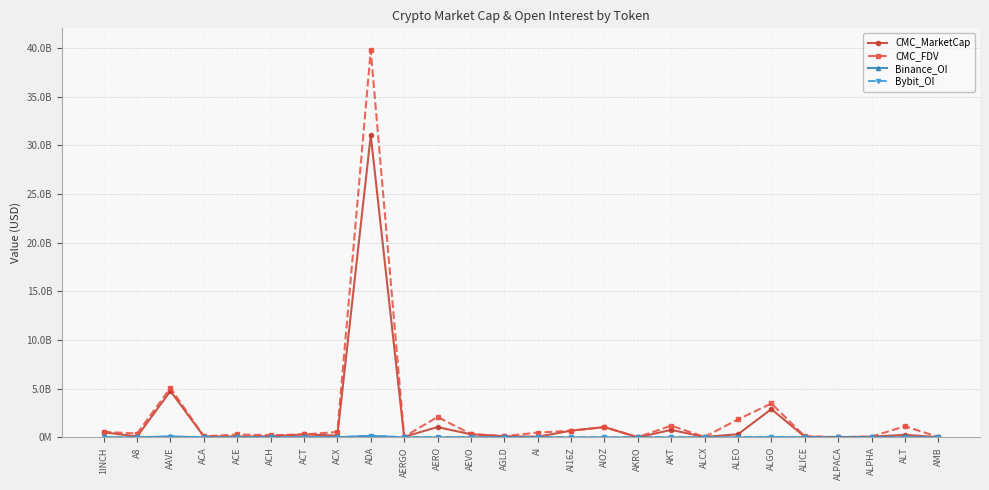

List the labels in order of Bybit_OI value, largest first.

ADA, AAVE, ALGO, AERO, AGLD, 1INCH, AEVO, ACT, ALT, ALEO, AIOZ, AKT, A8, ALICE, ACH, AI, AERGO, ACX, ALPHA, ACE, AMB, AKRO, ALPACA, ACA, AI16Z, ALCX